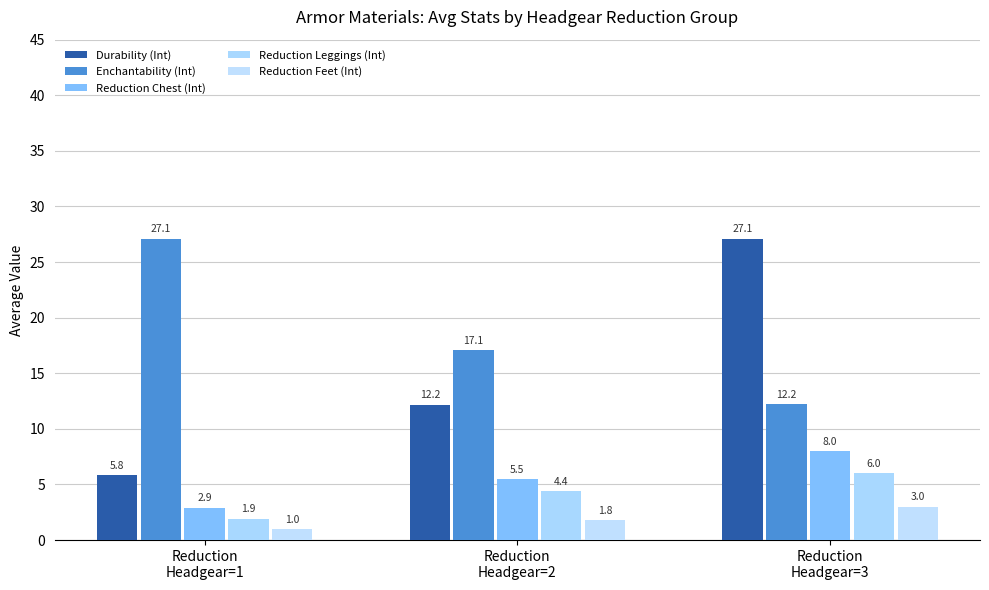

What is the difference between the maximum and minimum values in the Reduction Chest (Int) series?

5.1